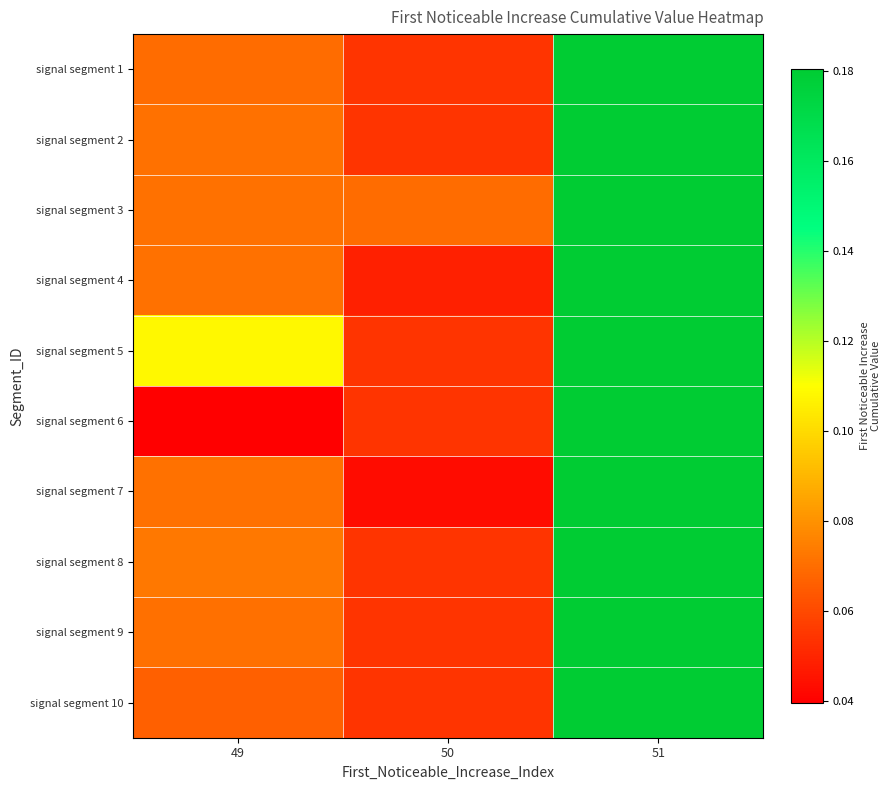

Reading left to right, list all the values displayed in this chart.

row_0: 0.1	0.1	0.2
row_1: 0.1	0.1	0.2
row_2: 0.1	0.1	0.2
row_3: 0.1	0.0	0.2
row_4: 0.1	0.1	0.2
row_5: 0.0	0.1	0.2
row_6: 0.1	0.0	0.2
row_7: 0.1	0.1	0.2
row_8: 0.1	0.1	0.2
row_9: 0.1	0.1	0.2